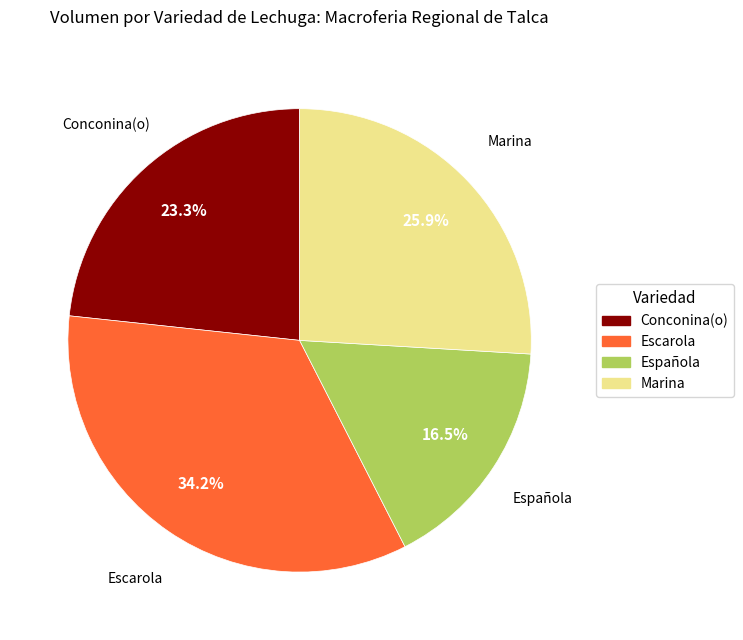

What is the ratio of the value at Española to the value at Escarola?

0.5